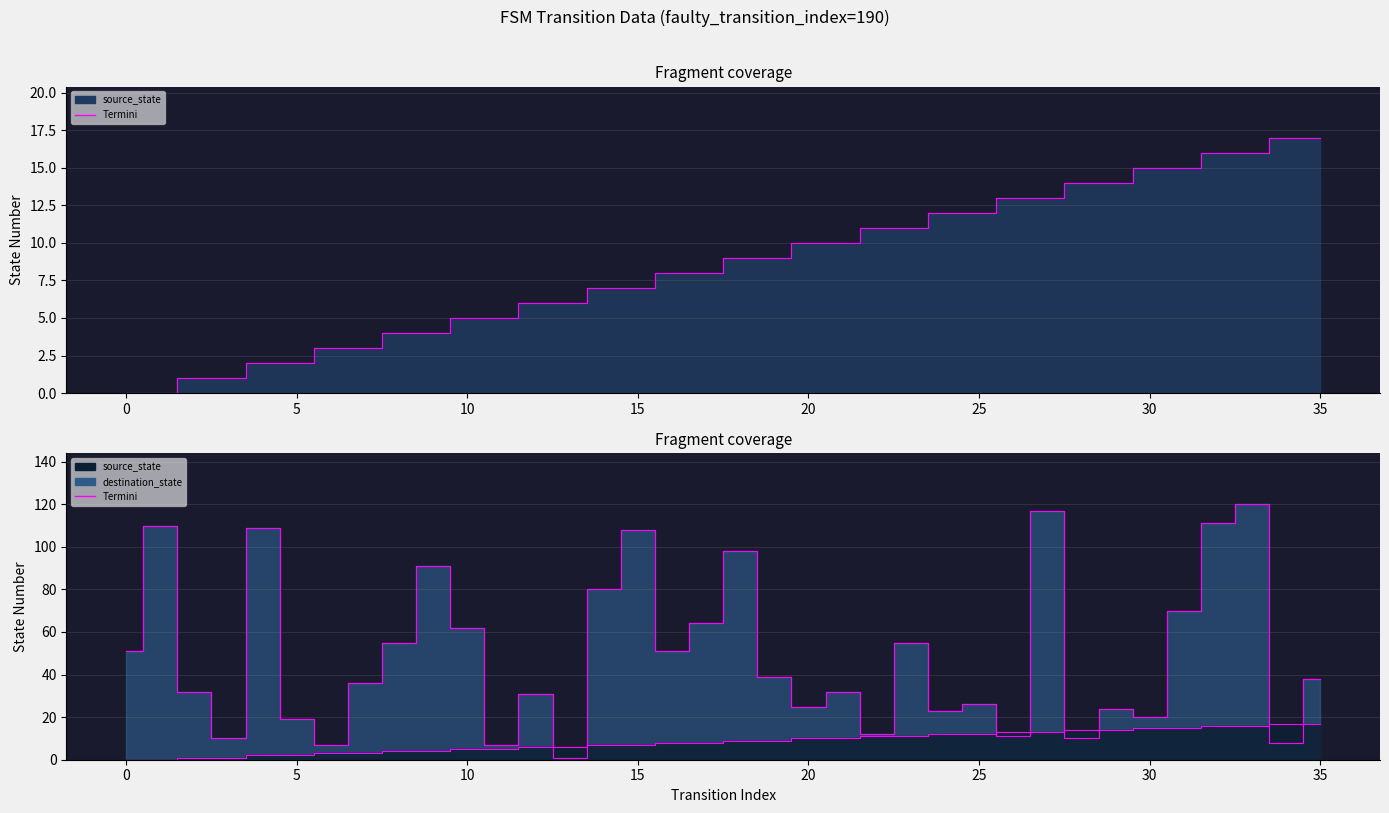

Is it true that the value at 16 is 51?

True